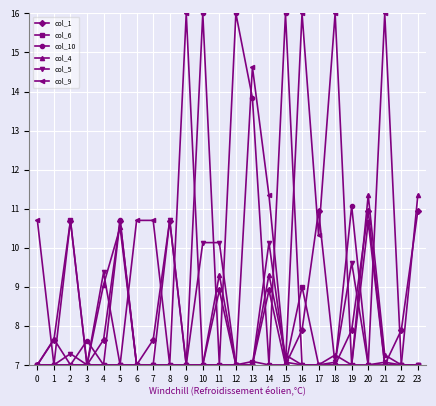

What is the spread (max minus min) of values at 9?

9.0